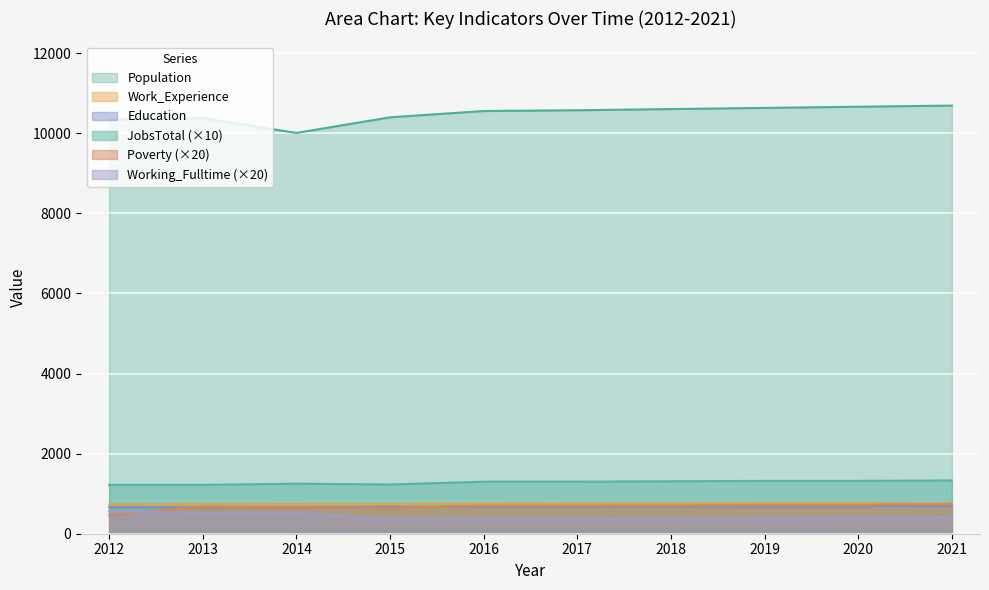

Read the Population value at 2012.

10338